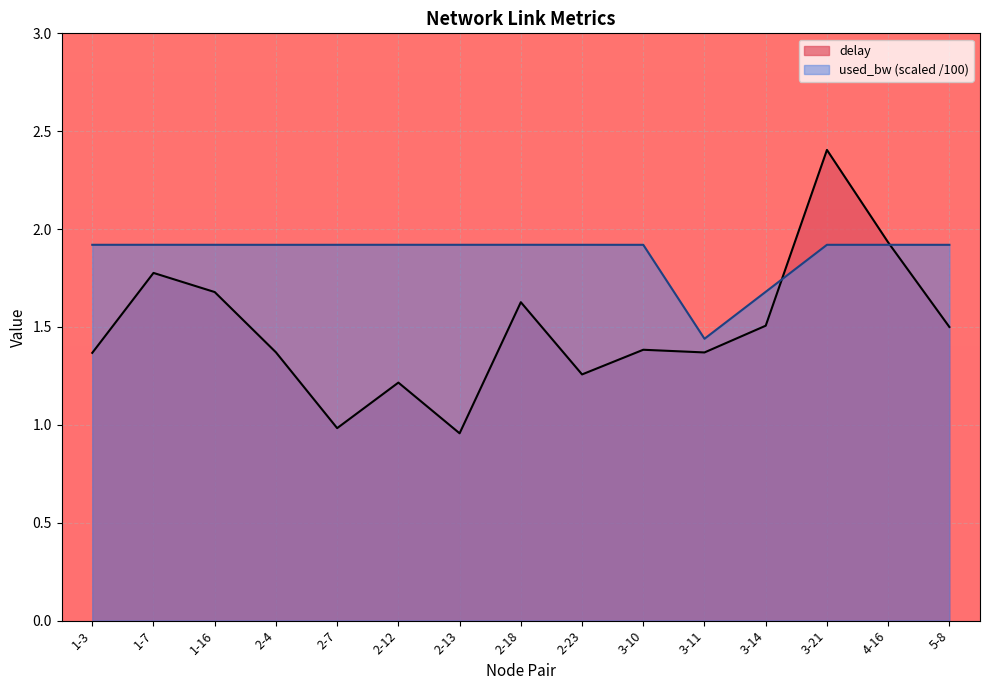

True or false: used_bw has a value of 1.9 at 3-11.

False